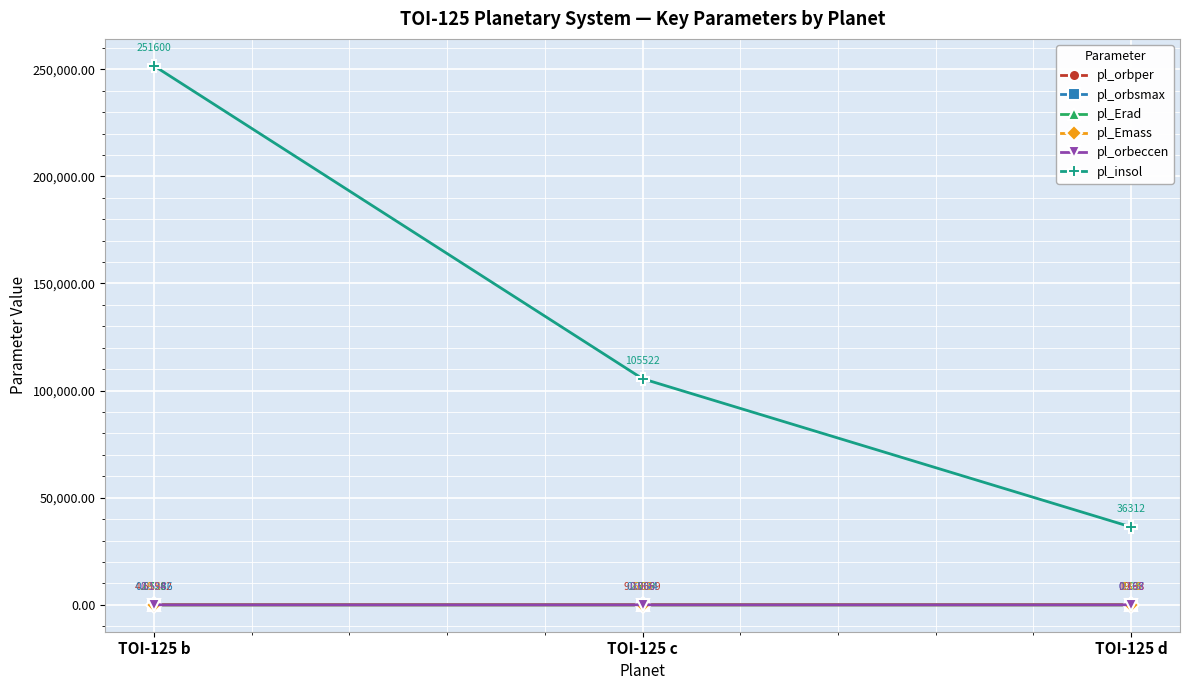

Where is pl_insol nearest to the value 143956?

TOI-125 c